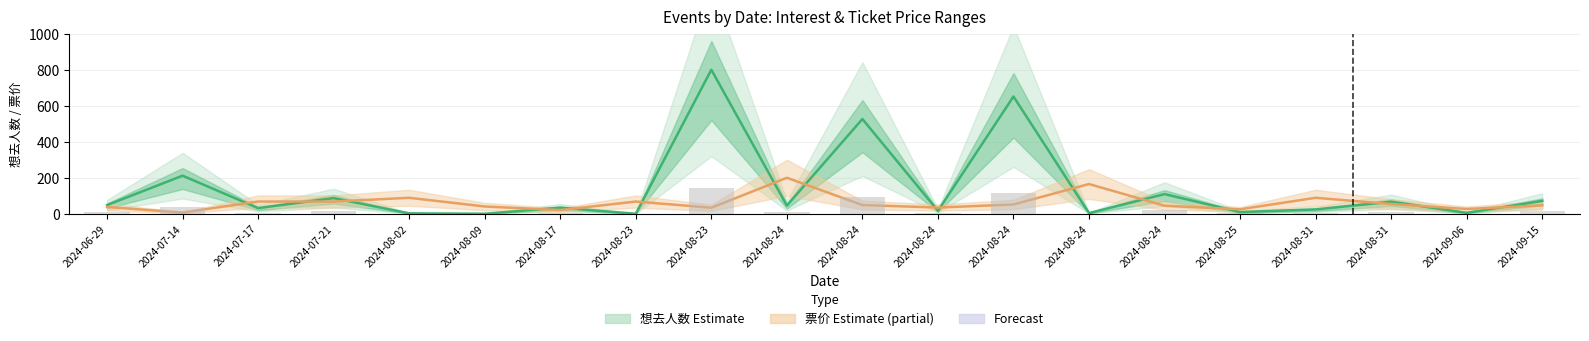

Where does the 想去人数 series first go above 45?

2024-06-29